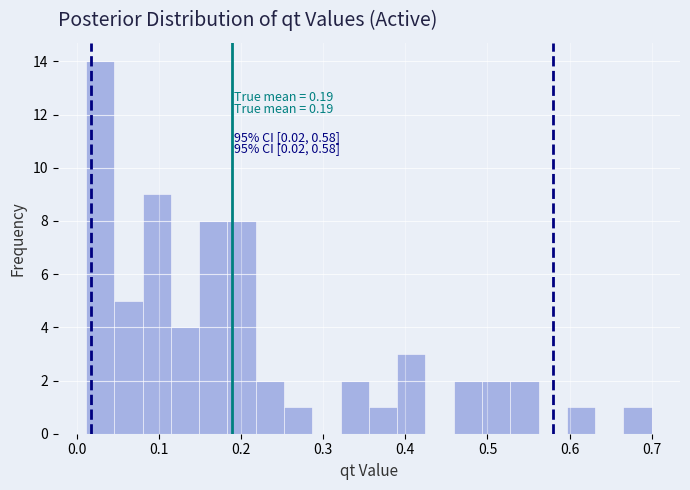

Read against the x-axis, roughly where is the centre of the tallest bar?

0.03